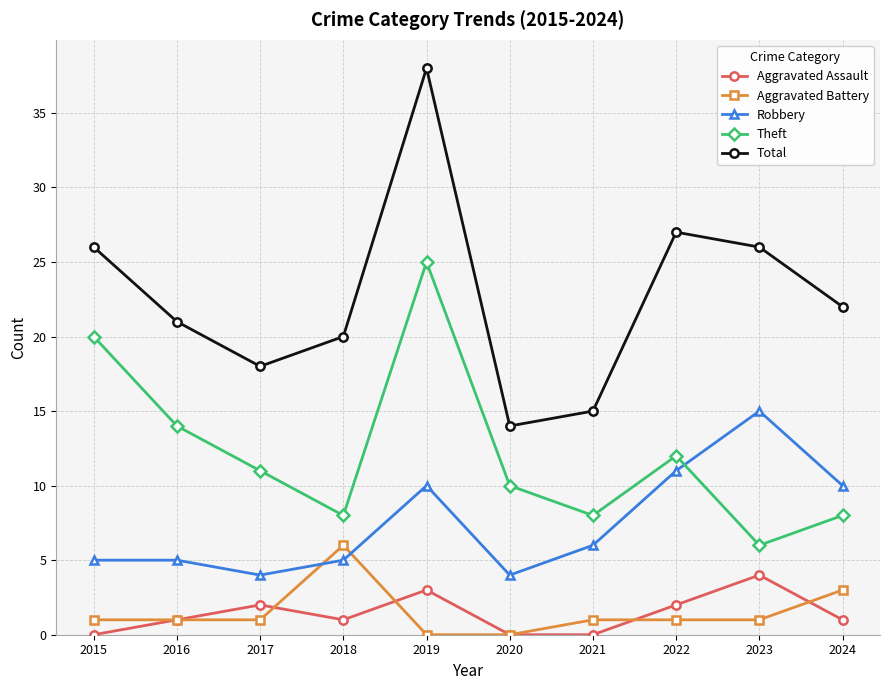

Count the Aggravated Assault values in the range 0 to 2.

8